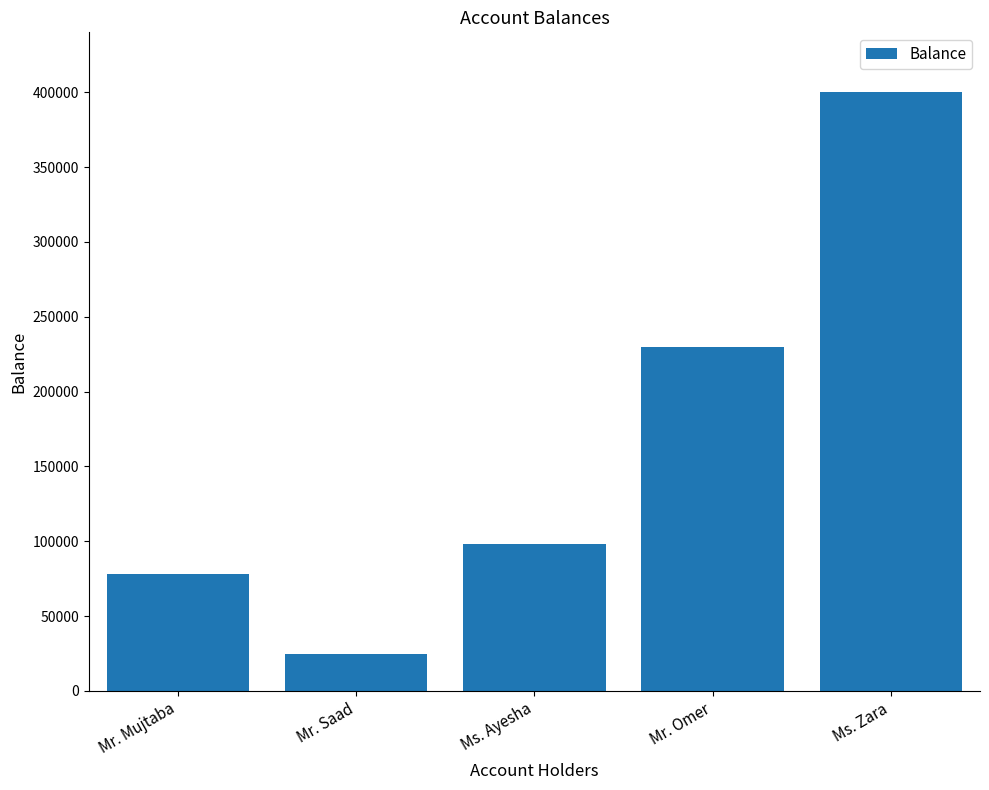

List the labels in order of value, largest first.

Ms. Zara, Mr. Omer, Ms. Ayesha, Mr. Mujtaba, Mr. Saad